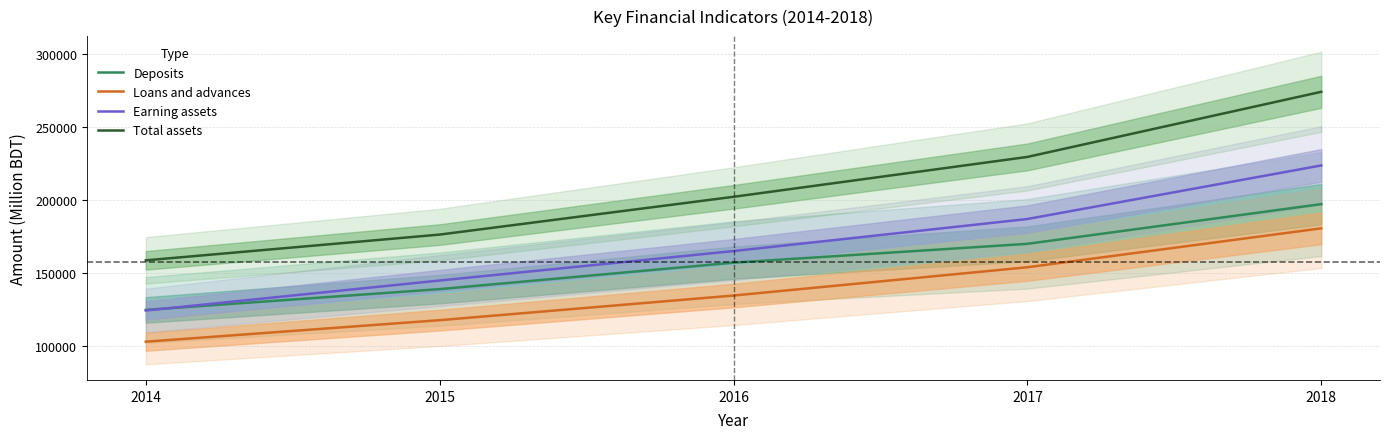

Reading right to left, what are all the values shown in this chart?

Deposits: 197189	170035	157162	139068	124854
Loans and advances: 180626	154017	134689	117840	103132
Earning assets: 223630	187004	165096	144962	124462
Total assets: 273976	229453	202192	176362	158748